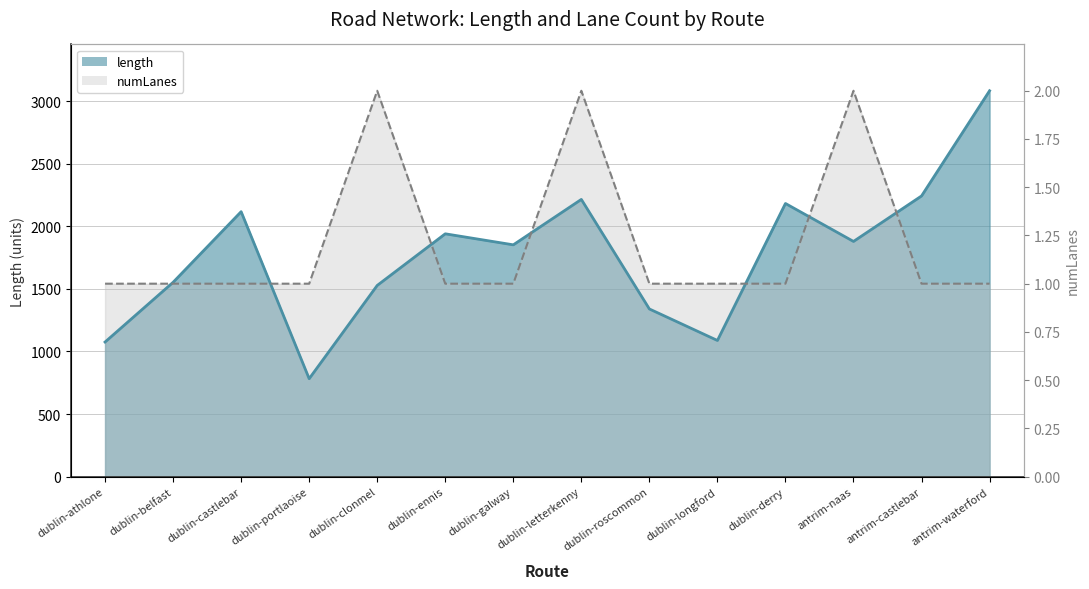

After their last crossing, which series has the higher values: length or numLanes?

length